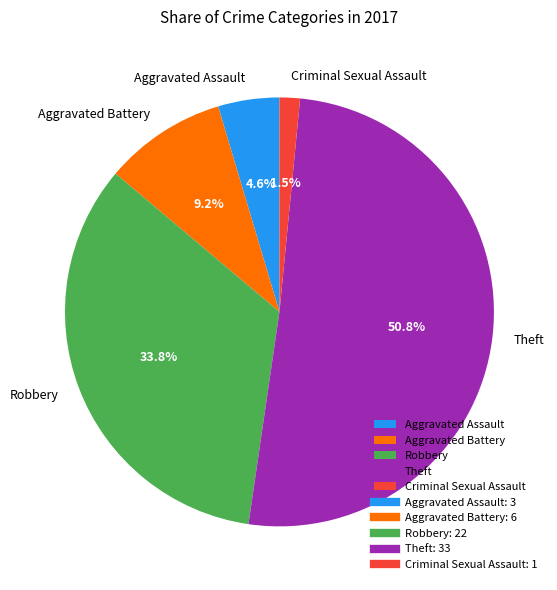

Rank the categories by value from highest to lowest.

Theft, Robbery, Aggravated Battery, Aggravated Assault, Criminal Sexual Assault